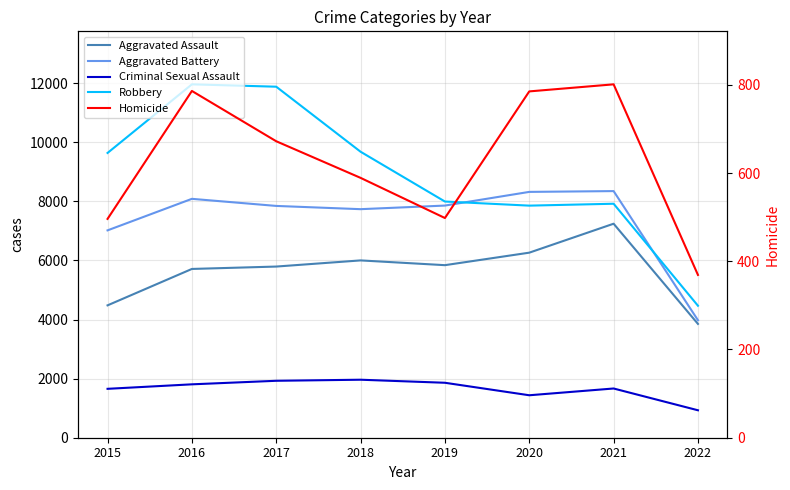

Rank the categories by Aggravated Battery value from lowest to highest.

2022, 2015, 2018, 2017, 2019, 2016, 2020, 2021